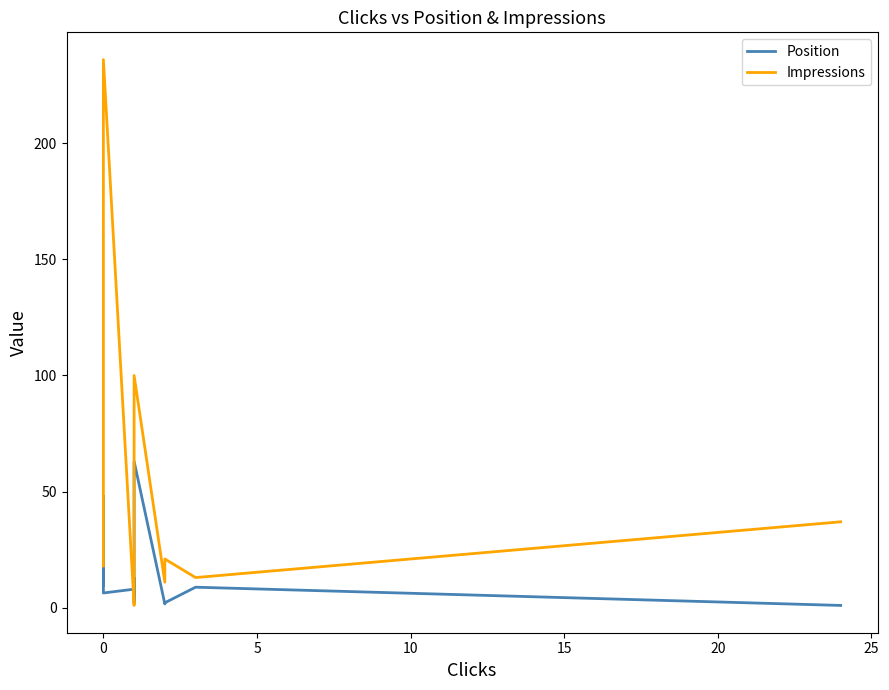

How many interior local valleys does the Position series have?

5